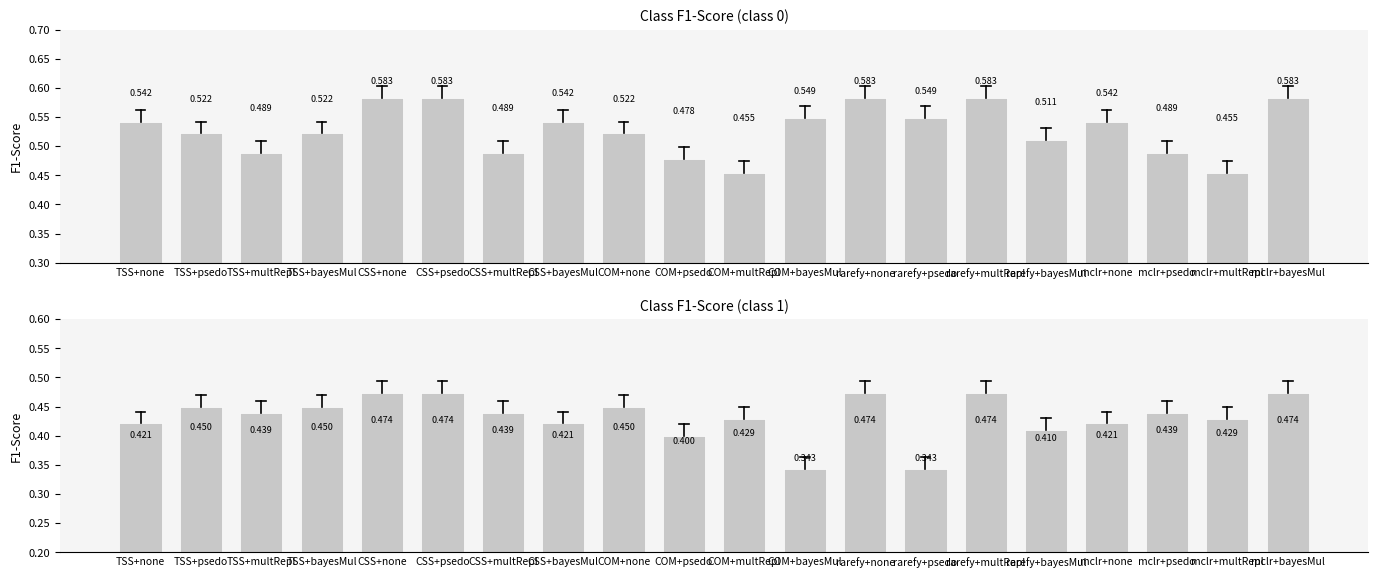

How many groups of bars are there?

20